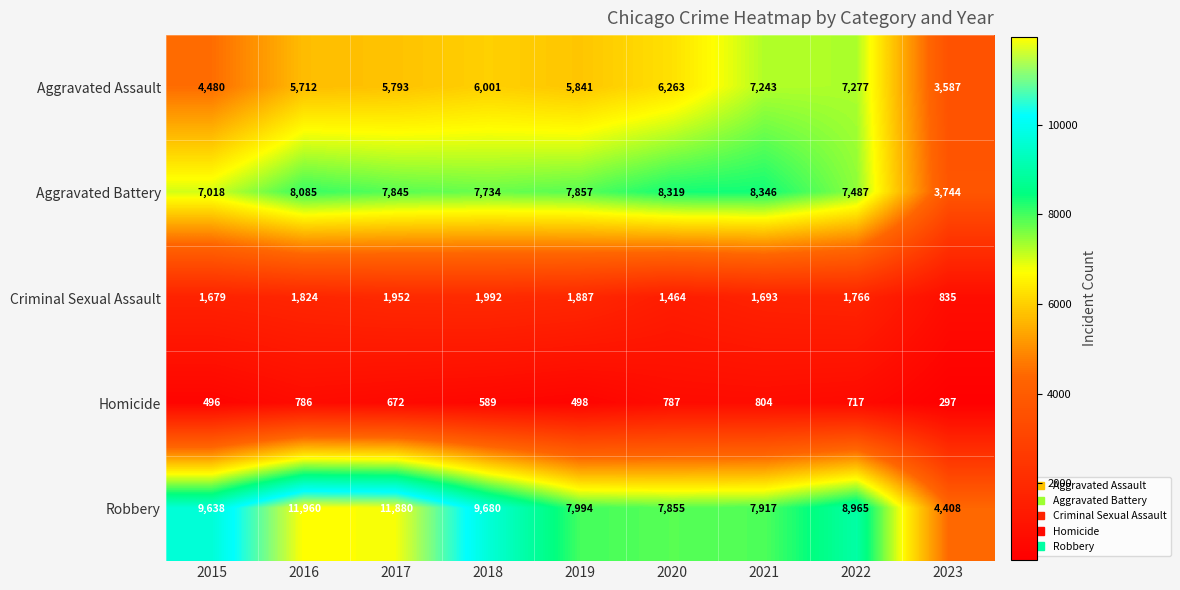

At which category is the sum across all series the highest?

2016